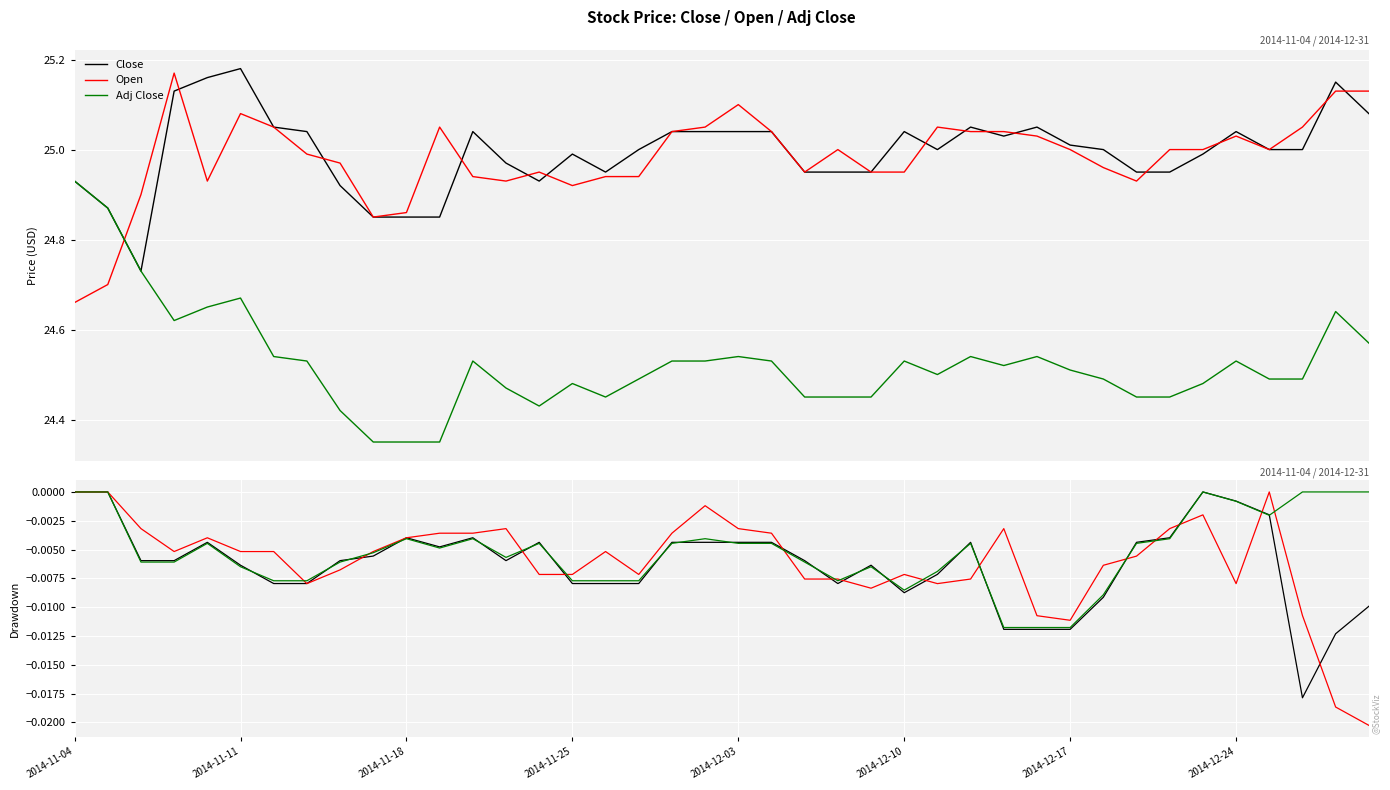

True or false: Open has more than 1 interior local peaks.

True